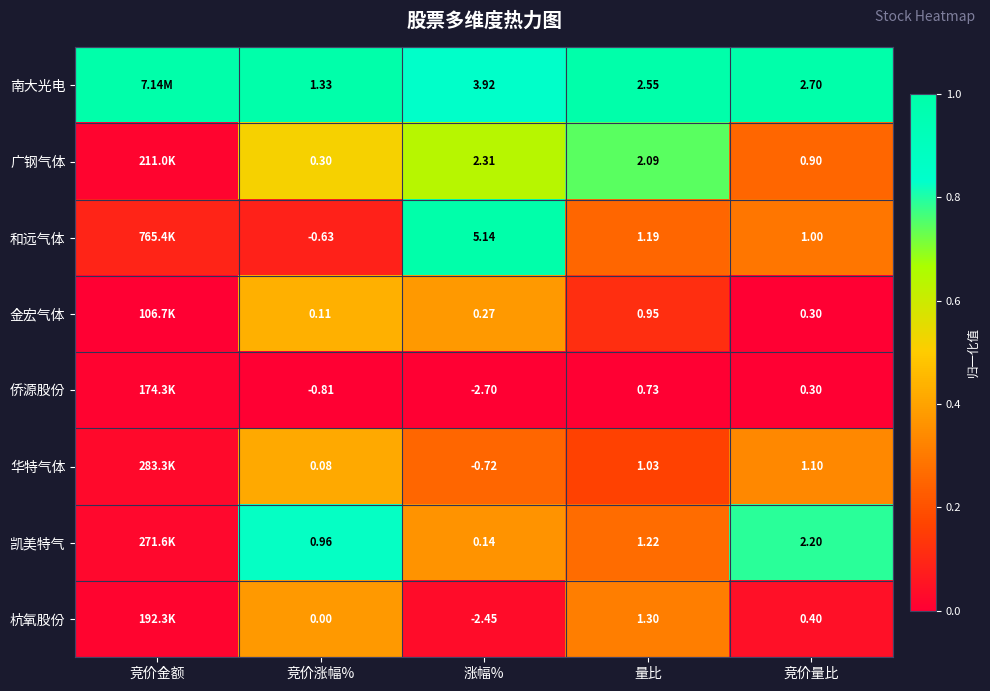

Rank the series at 涨幅% from lowest to highest value.

侨源股份, 杭氧股份, 华特气体, 凯美特气, 金宏气体, 广钢气体, 南大光电, 和远气体